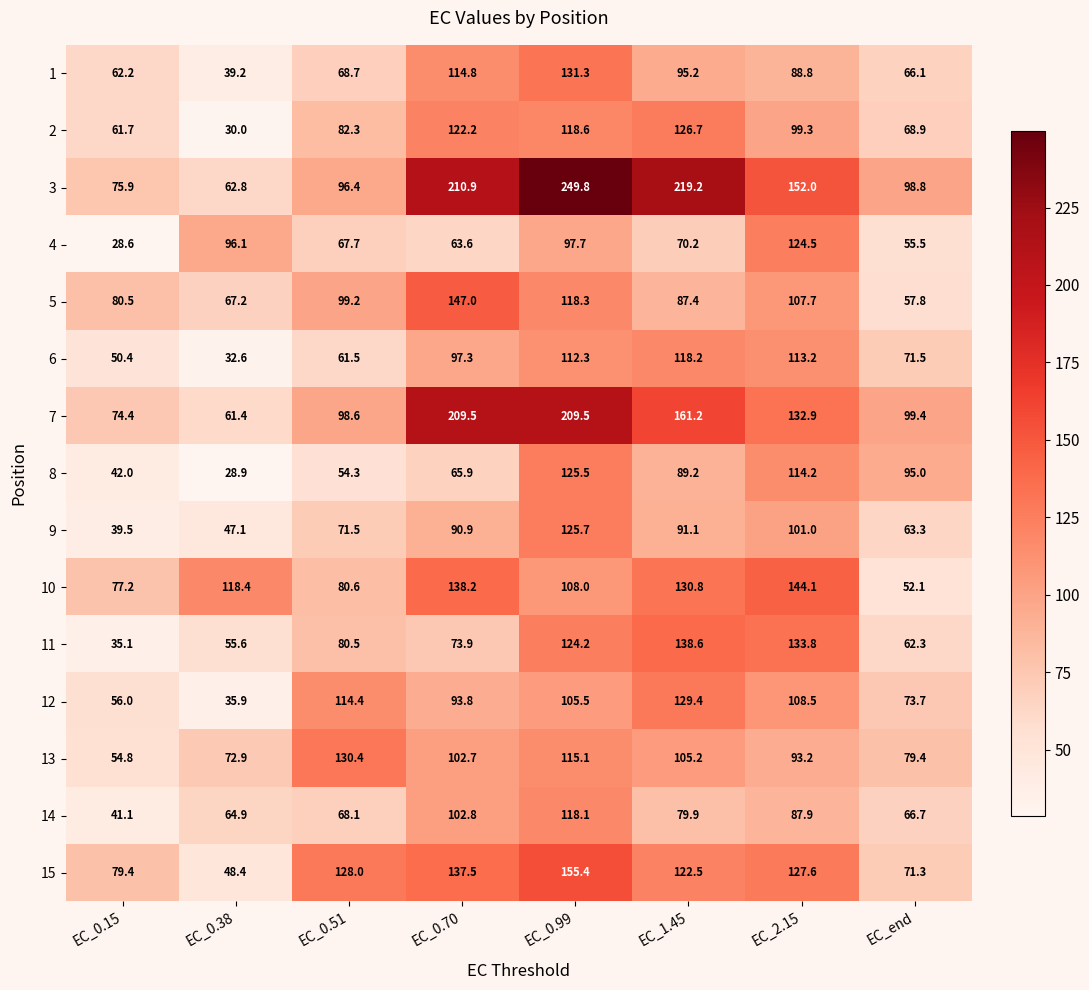

Where does the 6 series first go above 97?

EC_0.70